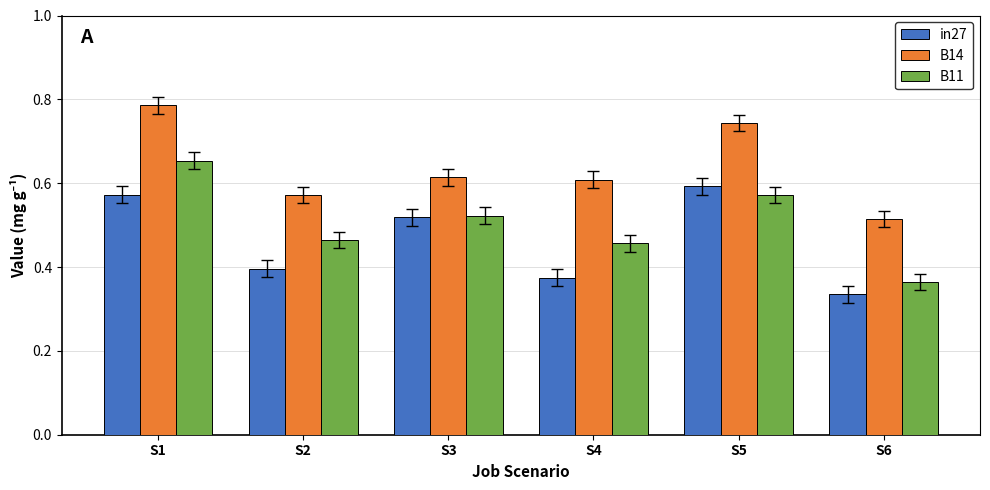

How many in27 values are between 0 and 1?

6